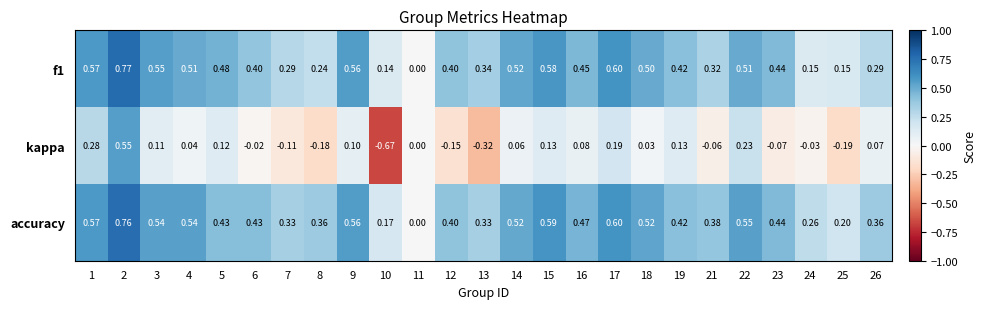

Which series changed the most between 9 and 22?

kappa